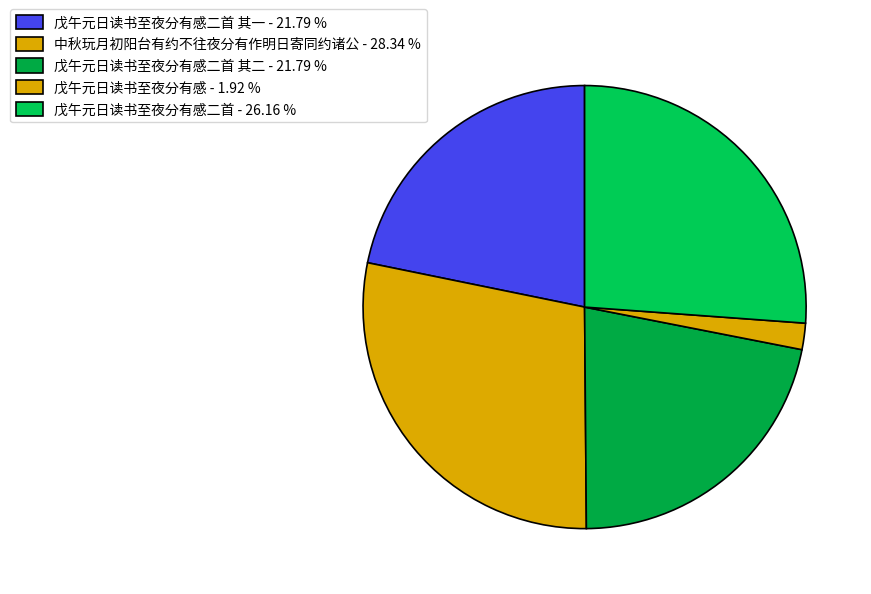

Which slice is the largest?

中秋玩月初阳台有约不往夜分有作明日寄同约诸公 - 28.34 %